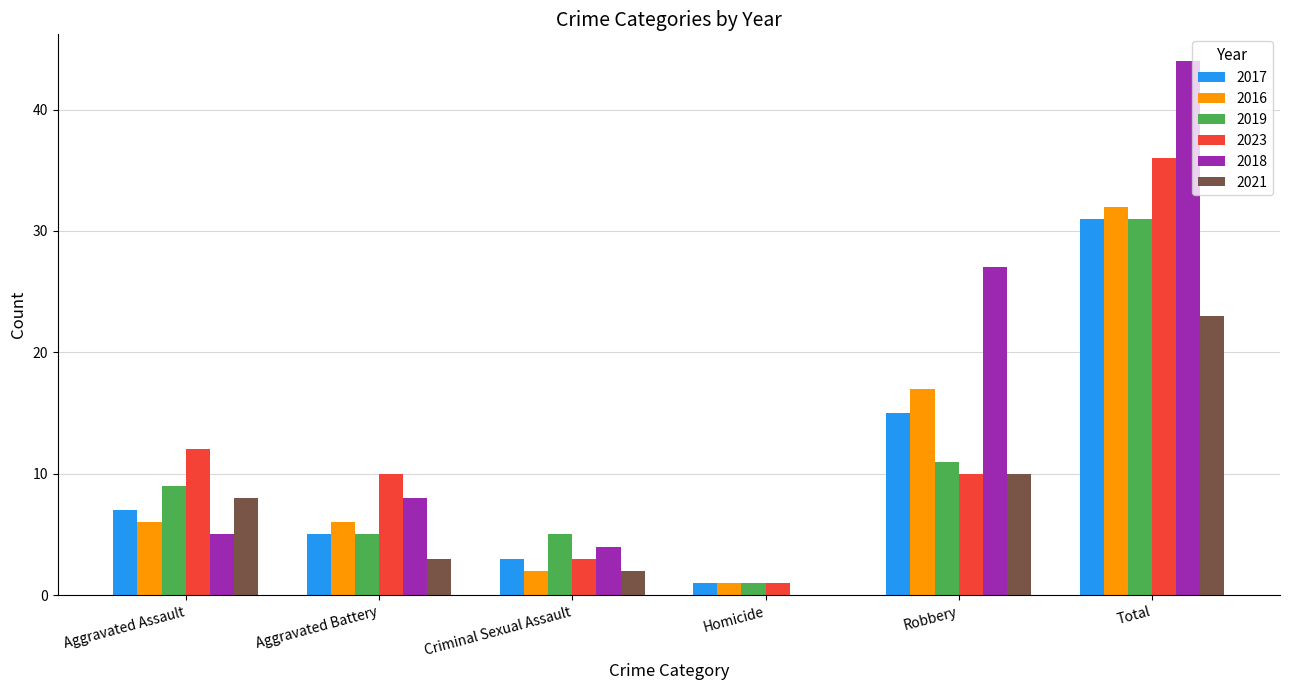

Where is 2023 nearest to the value 18?

Aggravated Assault